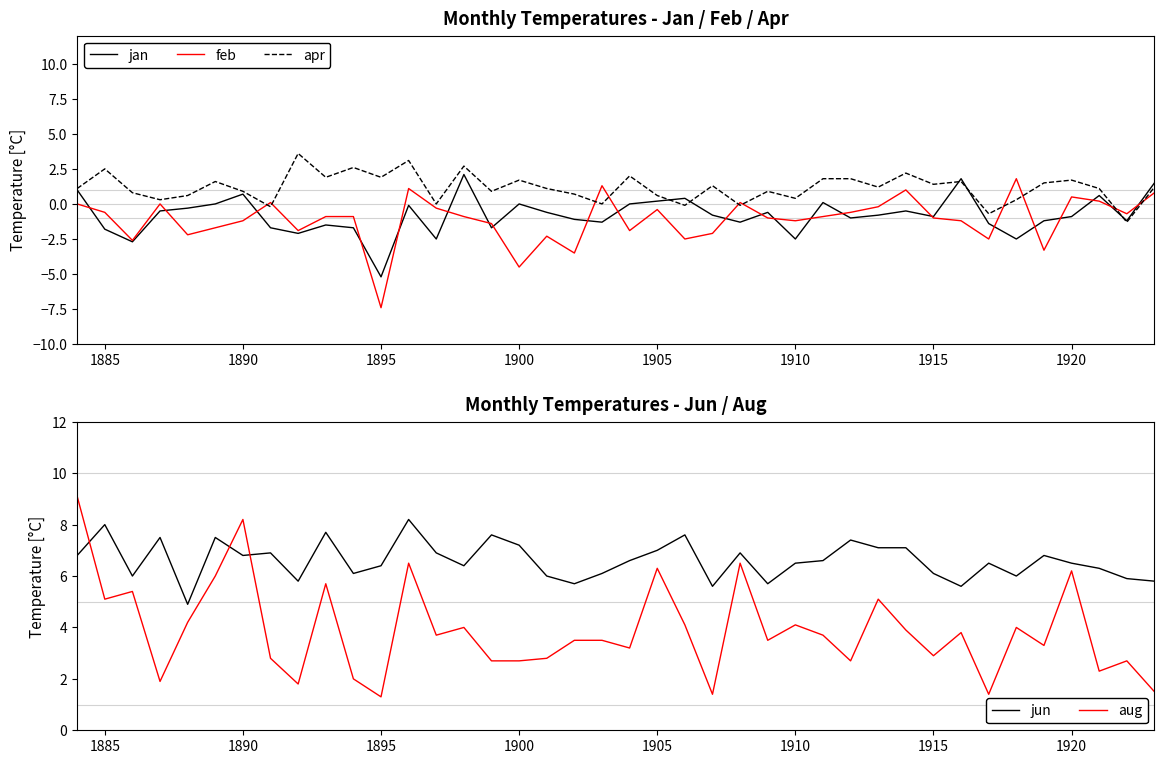

What is the difference between the second highest and minimum values in the jan series?

7.0